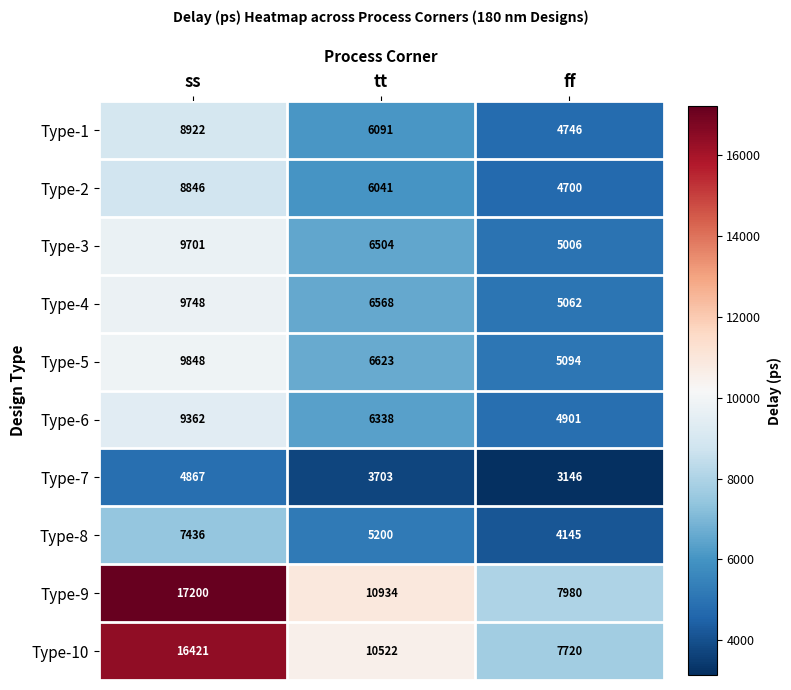

What is the smallest value displayed?

3146